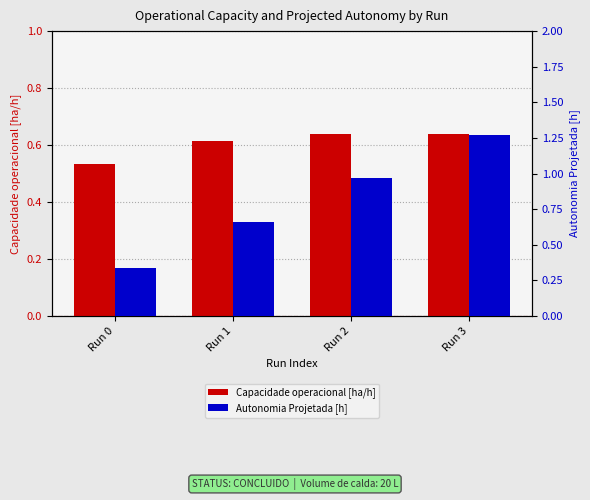

Which series has the largest total across all categories?

Autonomia Projetada [h]